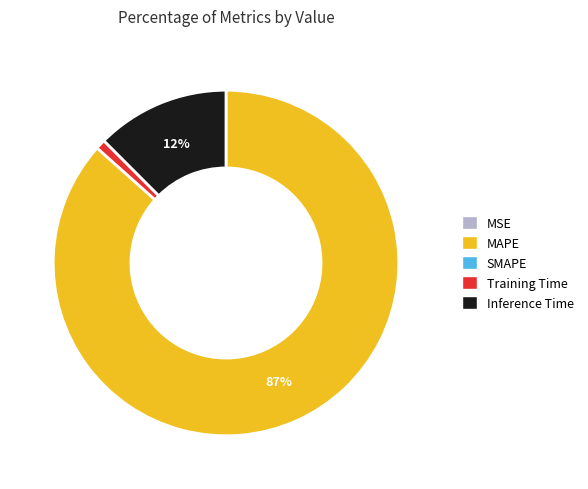

Is there any slice that represents more than half of the pie?

Yes